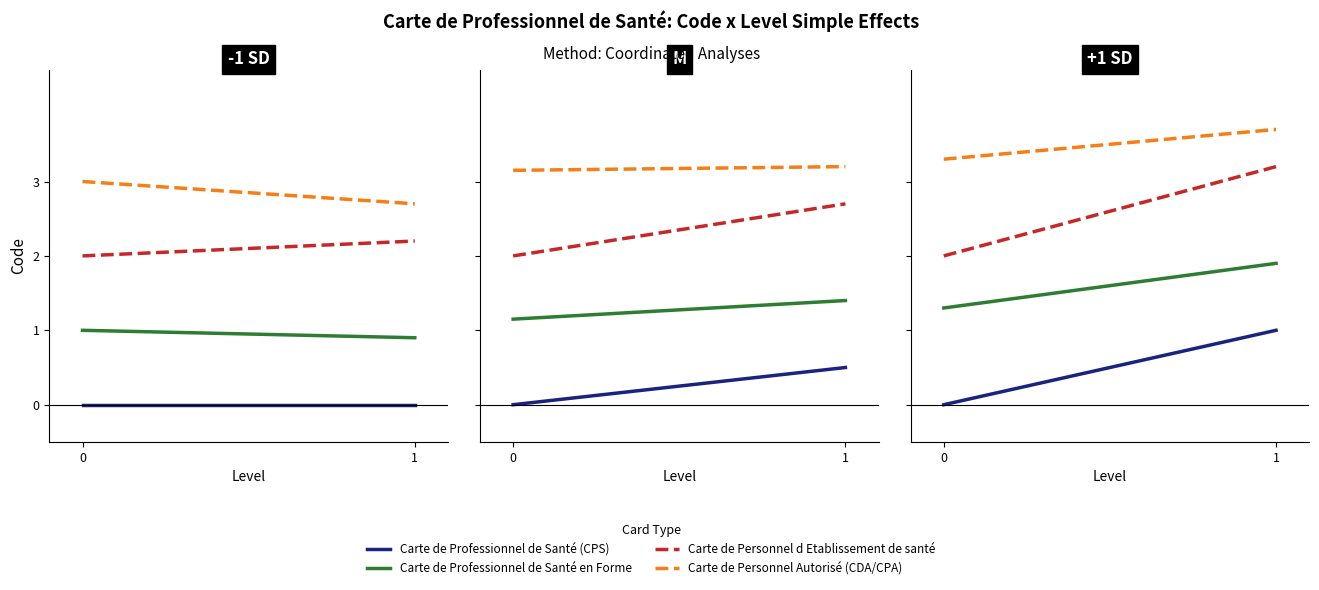

Rank the series by their maximum value, from lowest to highest.

Carte de Professionnel de Santé (CPS), Carte de Professionnel de Santé en Forme, Carte de Personnel d Etablissement de santé, Carte de Personnel Autorisé (CDA/CPA)